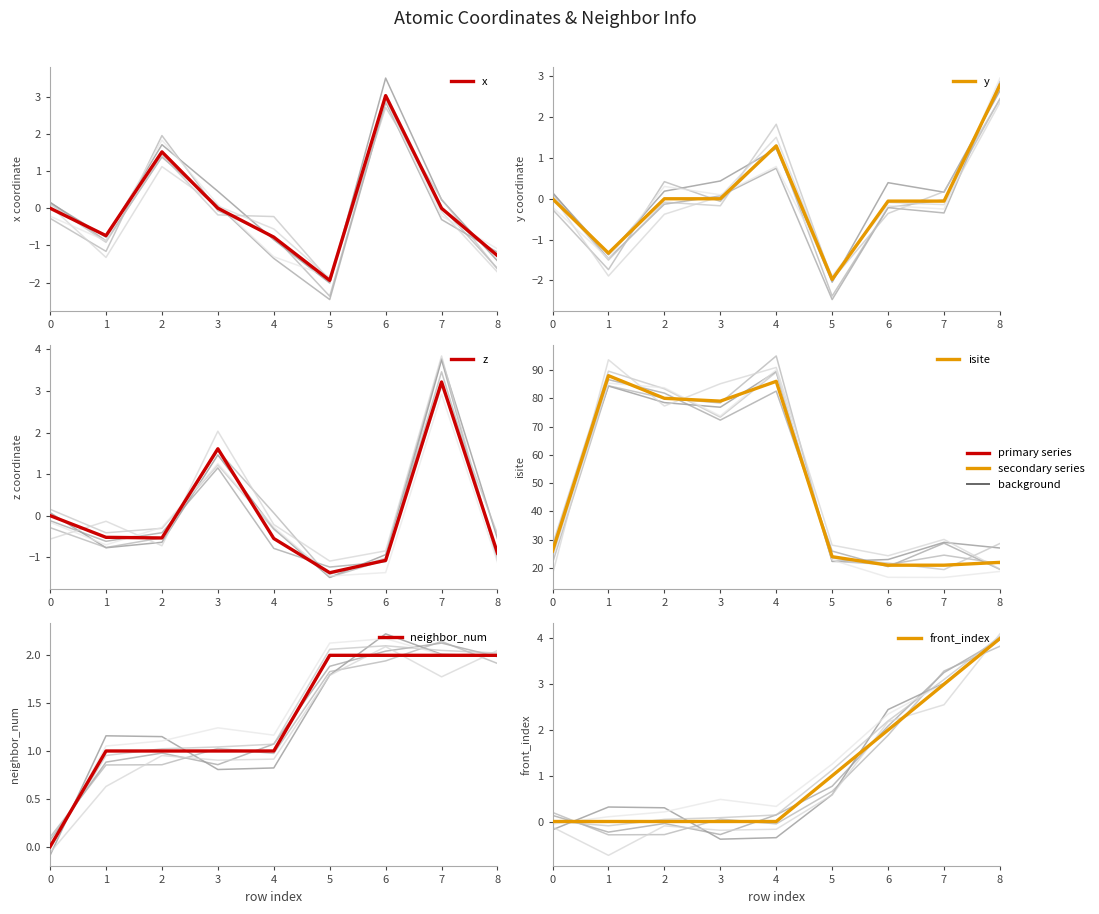

At 1, list the series in order from largest to smallest.

isite, neighbor_num, front_index, z, x, y